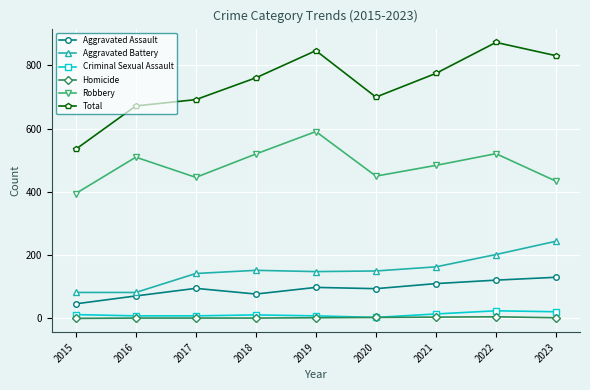

True or false: Aggravated Battery has a value of 152 at 2018.

True